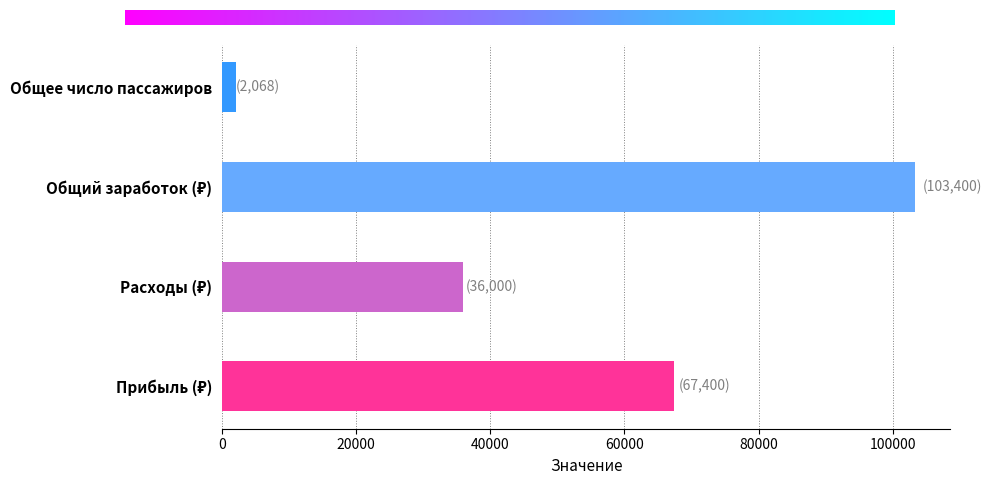

How many bars are there in total?

4